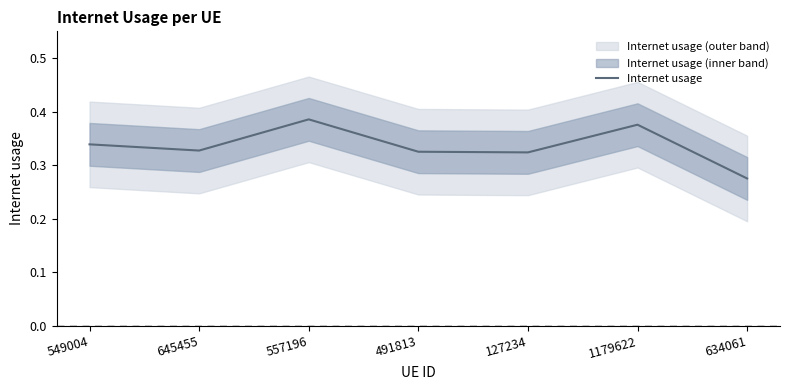

Which label corresponds to the smallest value in the chart?

634061